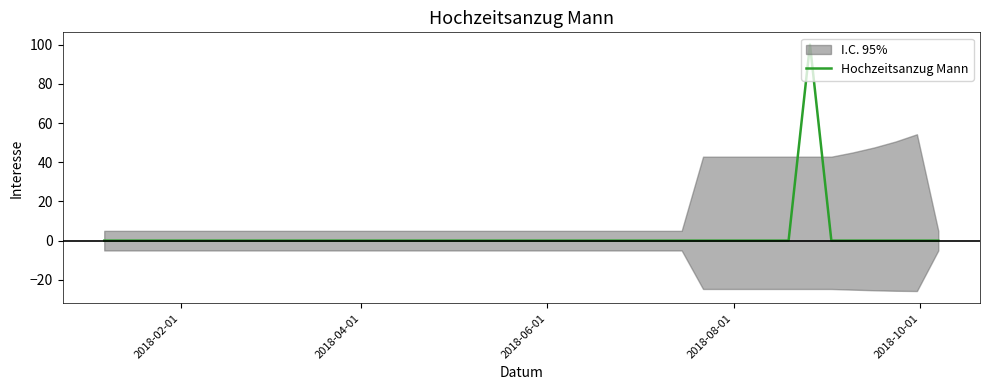

What is the maximum value for Hochzeitsanzug Mann?

100